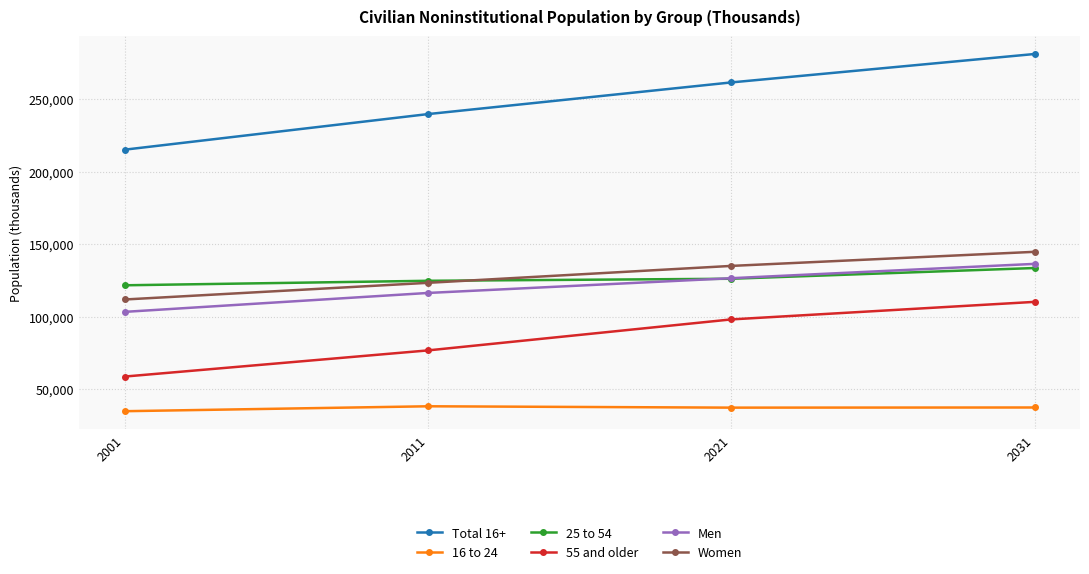

What is the total value across all series at 2031?

843107.2